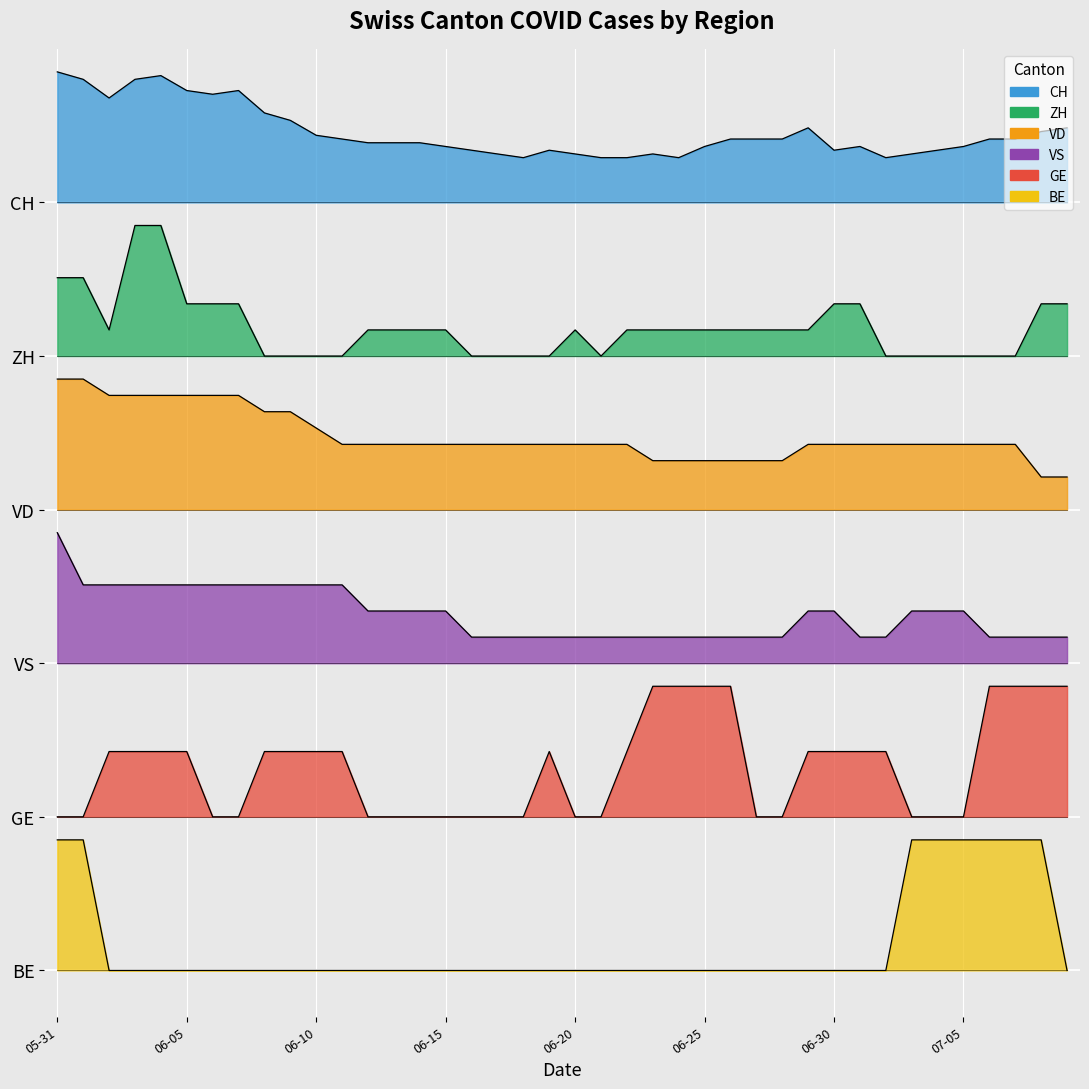

What are all the series names shown in the legend?

CH, ZH, VD, VS, GE, BE